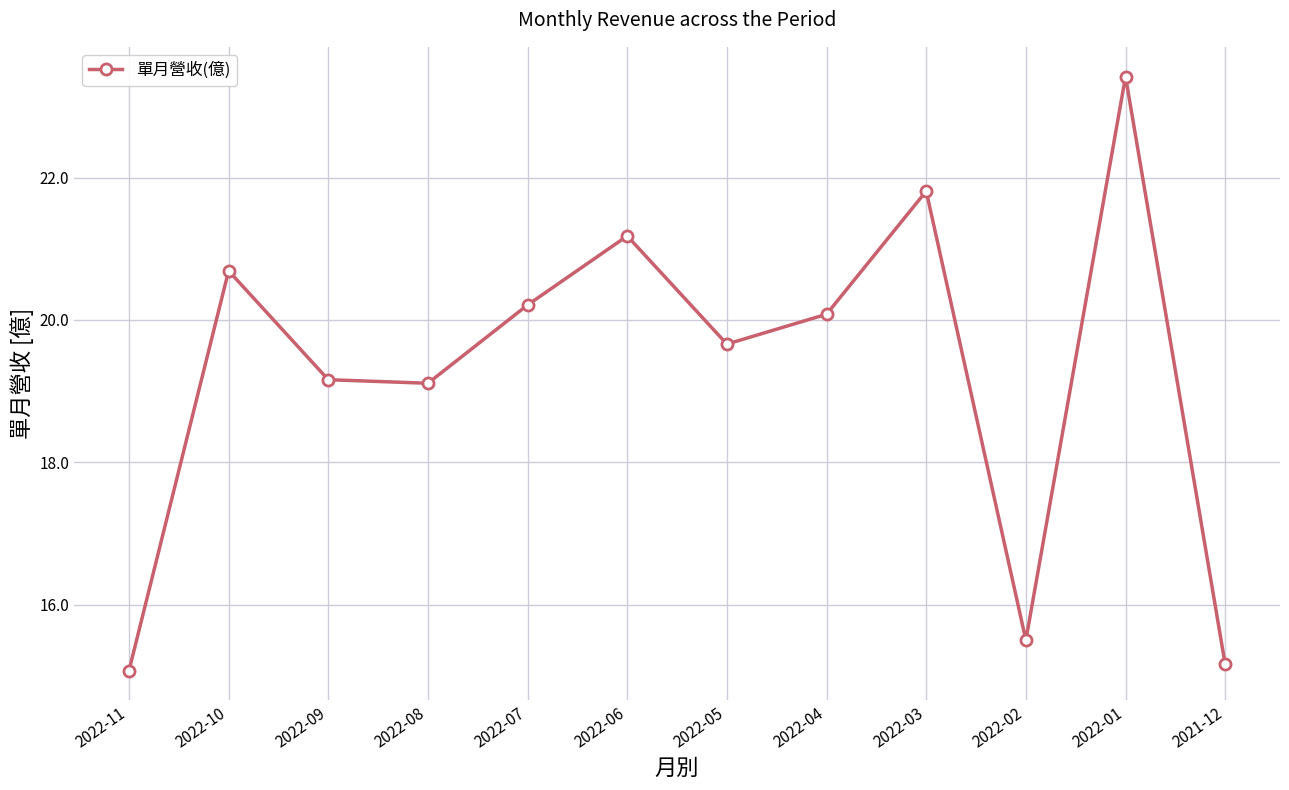

What is the maximum value shown in the chart?

23.4